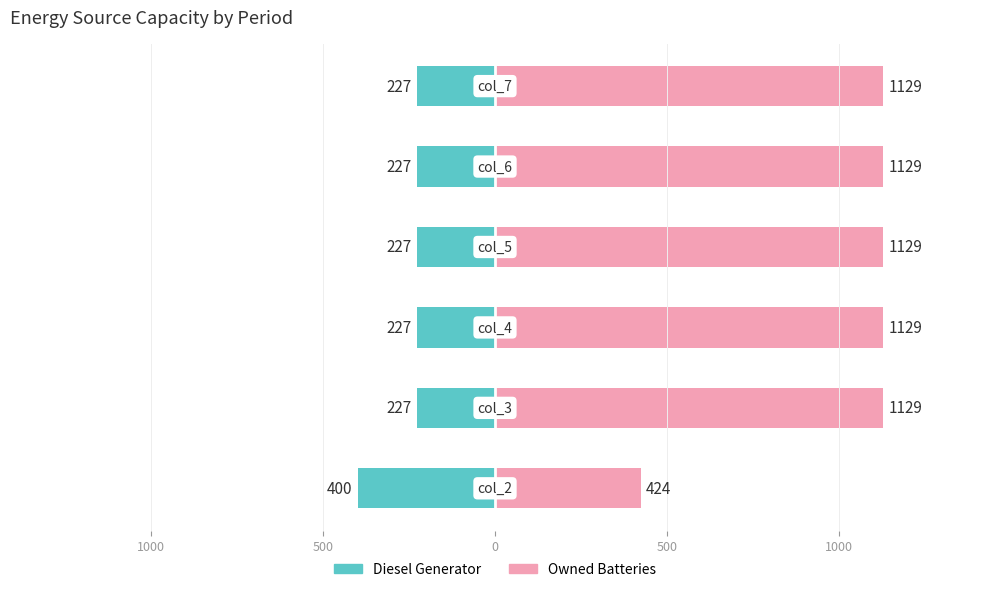

How many categories are shown in the chart?

6